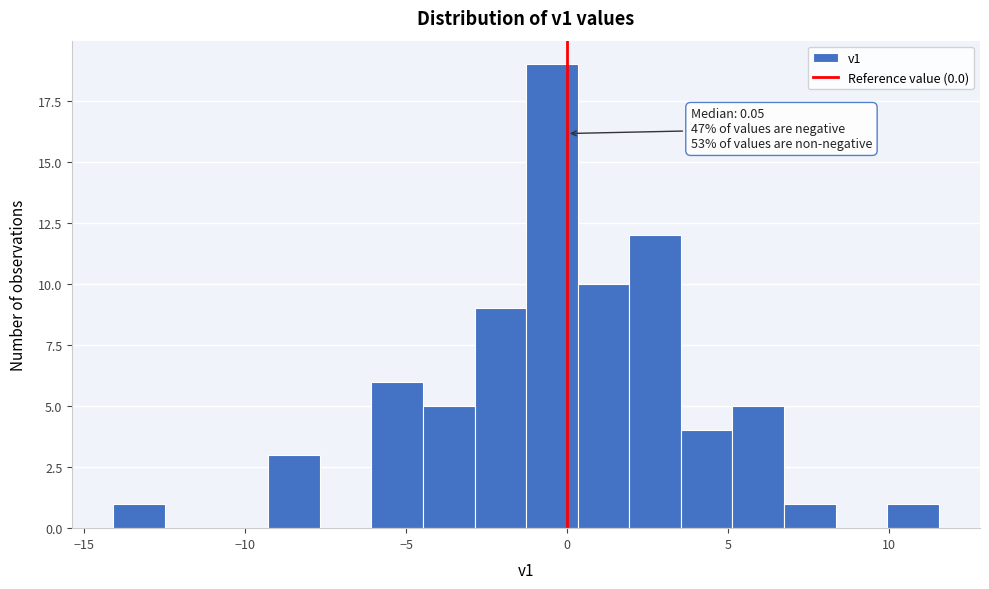

Read against the x-axis, roughly where is the centre of the tallest bar?

-0.5